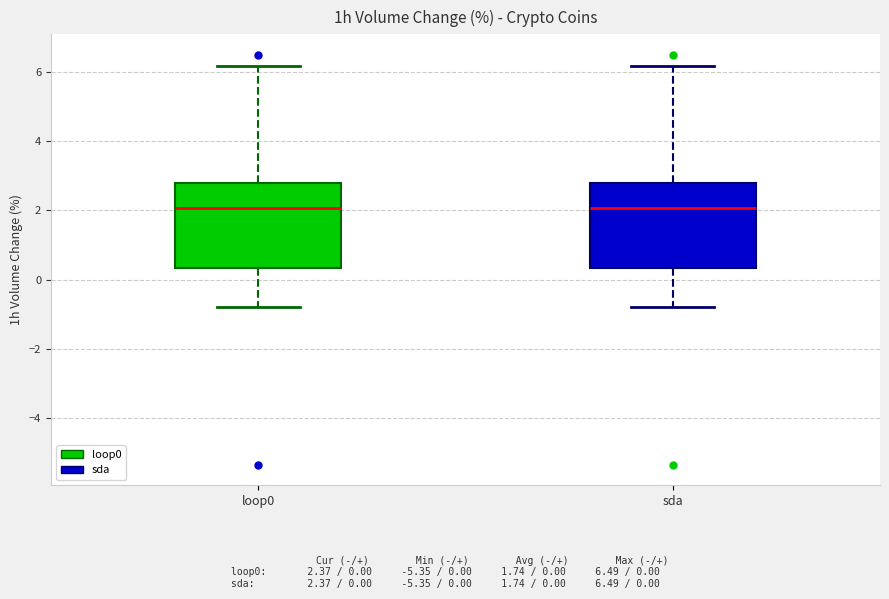

Where does the upper whisker of the box for loop0 end on the y-axis? The values are not printed on the chart, so give them approximately, as read against the axis.

6.2